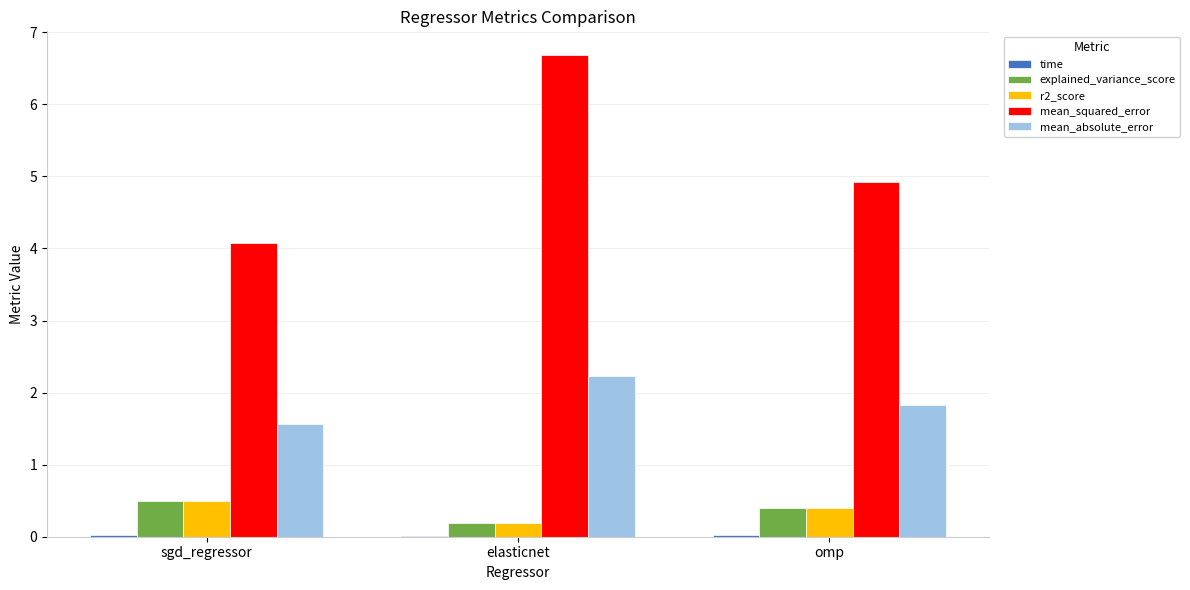

The value of mean_squared_error at sgd_regressor is 7.0. True or false?

False